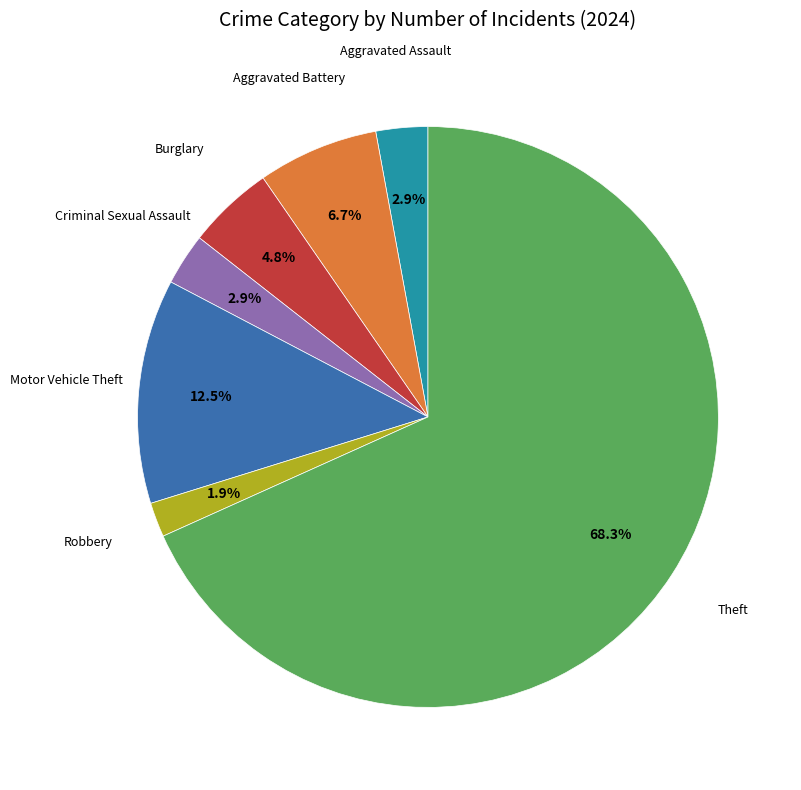

What is the ratio of the value at Robbery to the value at Criminal Sexual Assault?

0.7